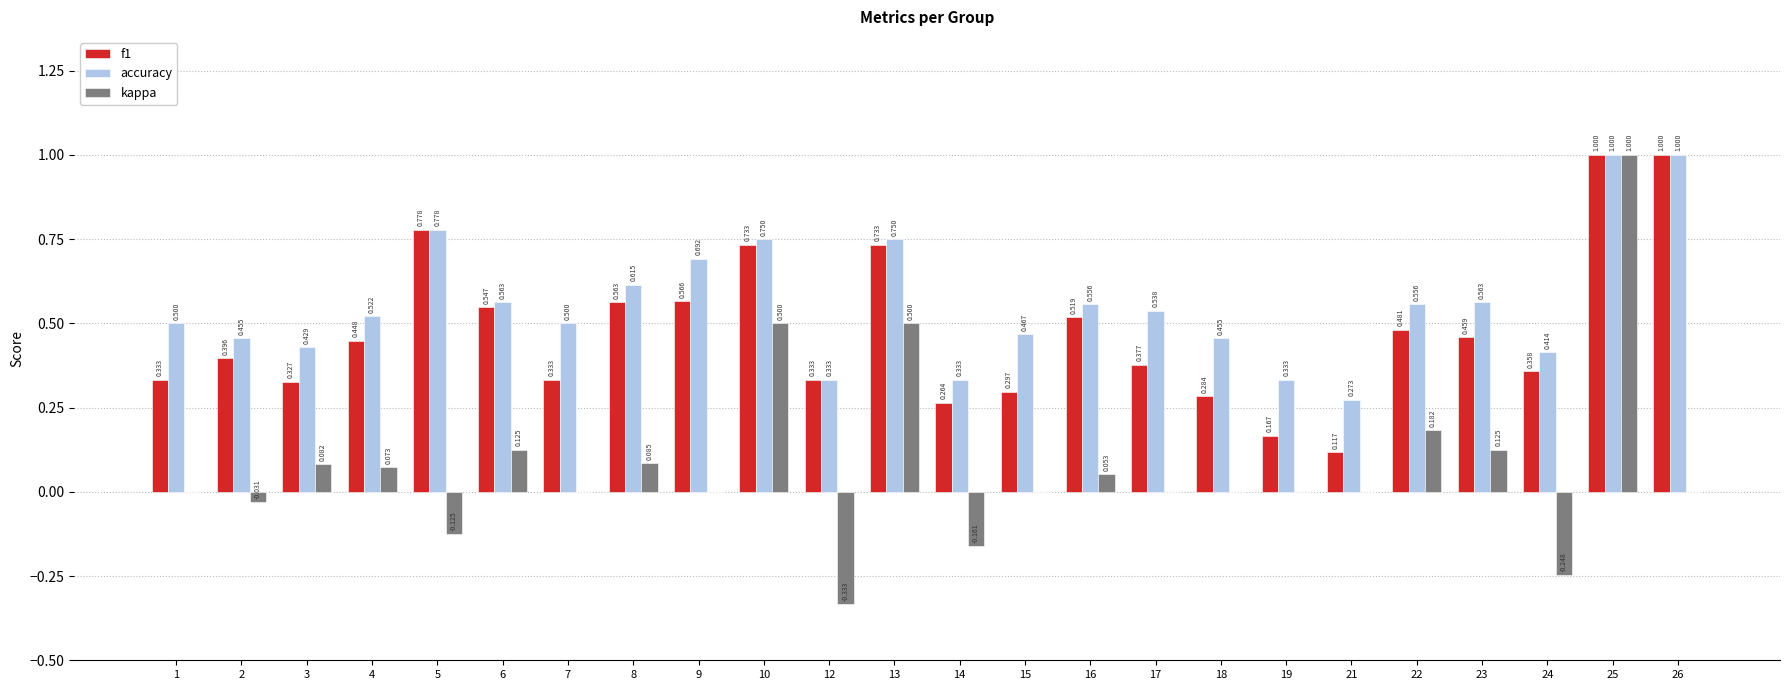

Which series has the largest total across all categories?

accuracy